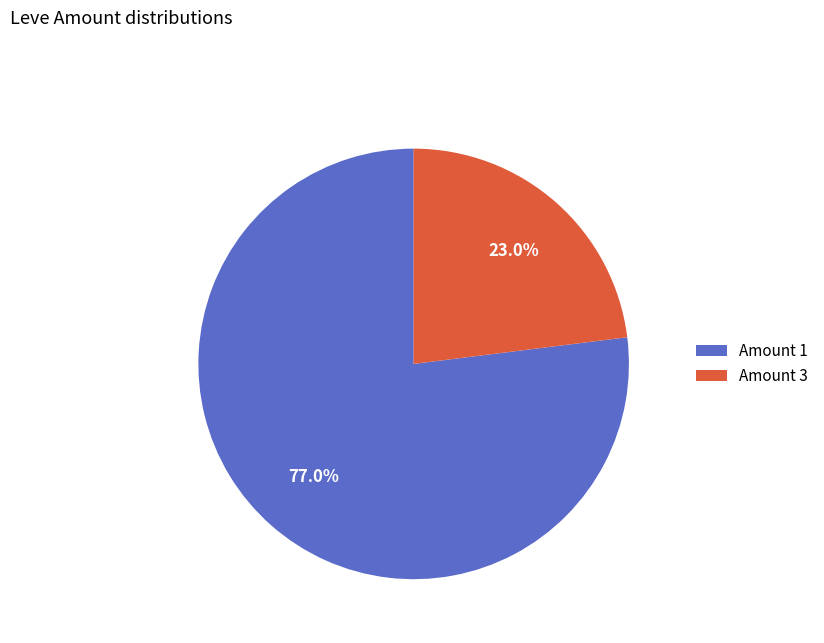

Which slice represents more than half of the pie?

Amount 1